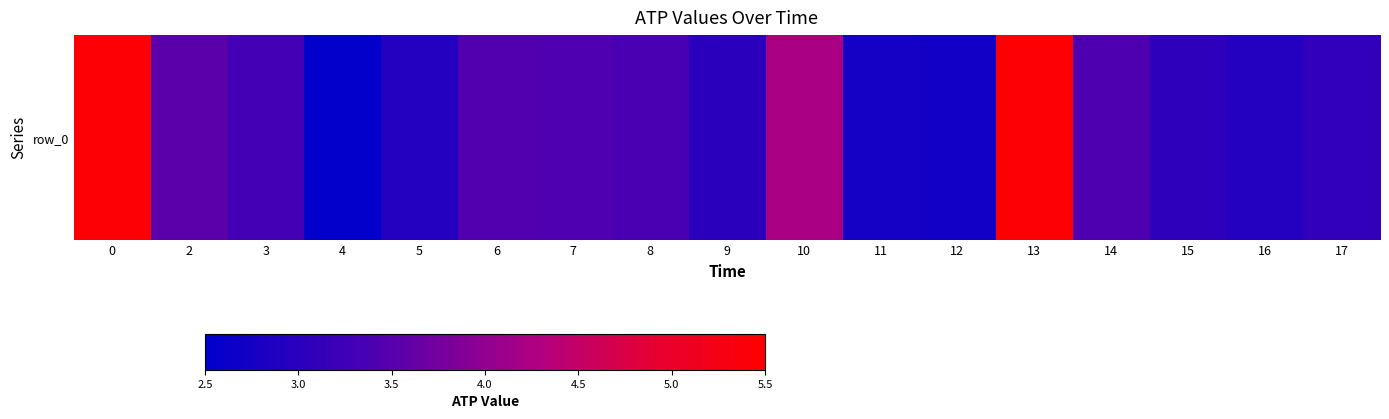

Reading left to right, extract all data points from this chart.

0=5.4	2=3.5	3=3.3	4=2.5	5=2.9	6=3.5	7=3.4	8=3.4	9=3.0	10=4.2	11=2.8	12=2.7	13=5.4	14=3.4	15=3.0	16=2.9	17=3.1